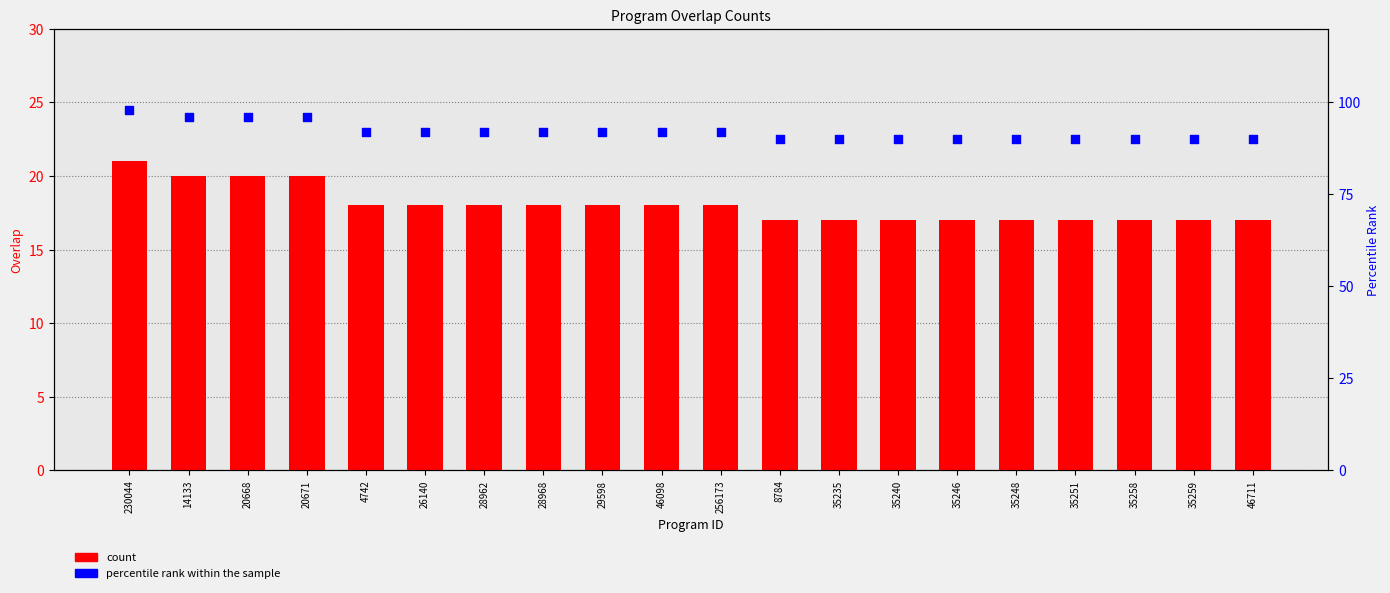

What are all the series names shown in the legend?

count, percentile rank within the sample